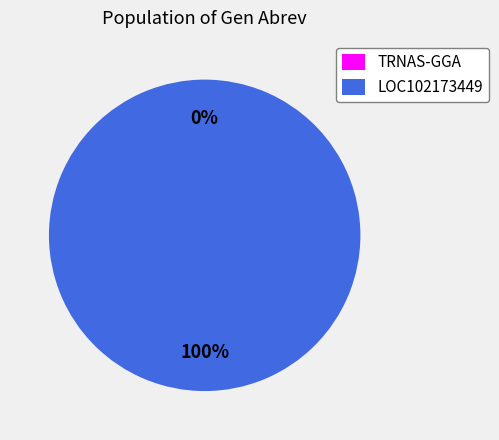

To the nearest percent, what is the difference between the TRNAS-GGA and LOC102173449 slice percentages?

100%